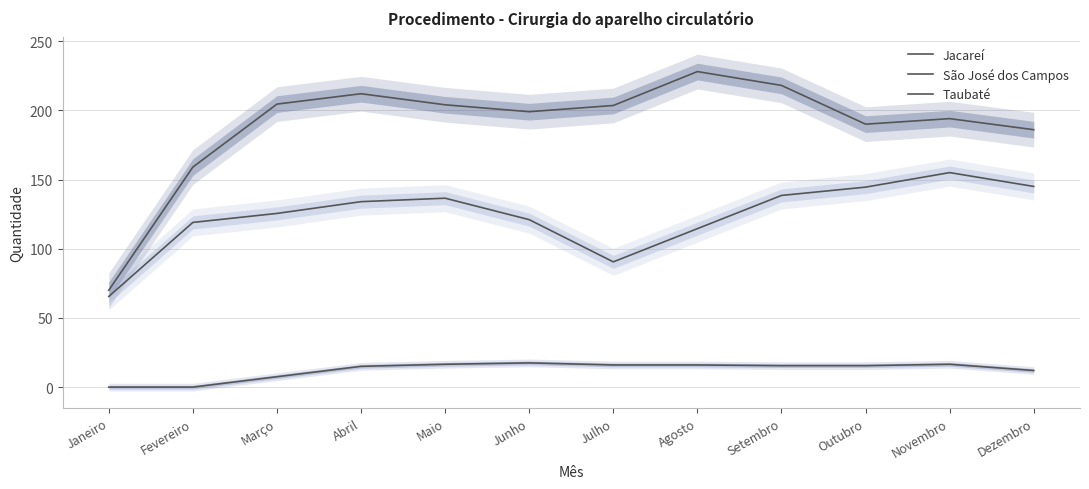

Where is the first local maximum for Jacareí?

Junho